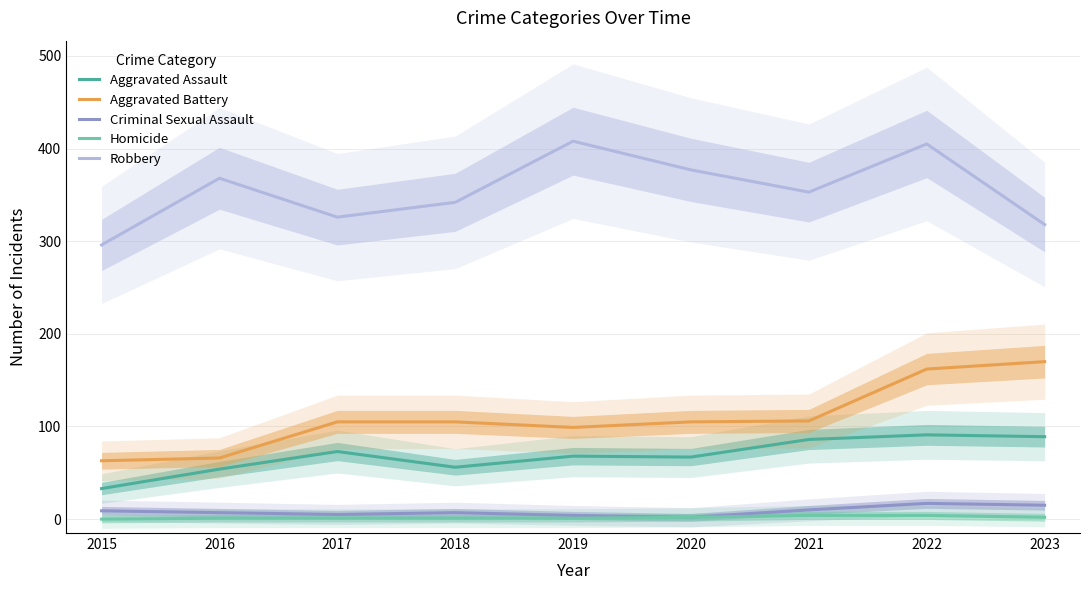

Is the value of Aggravated Assault at 2018 greater than the value of Aggravated Battery at 2016?

No